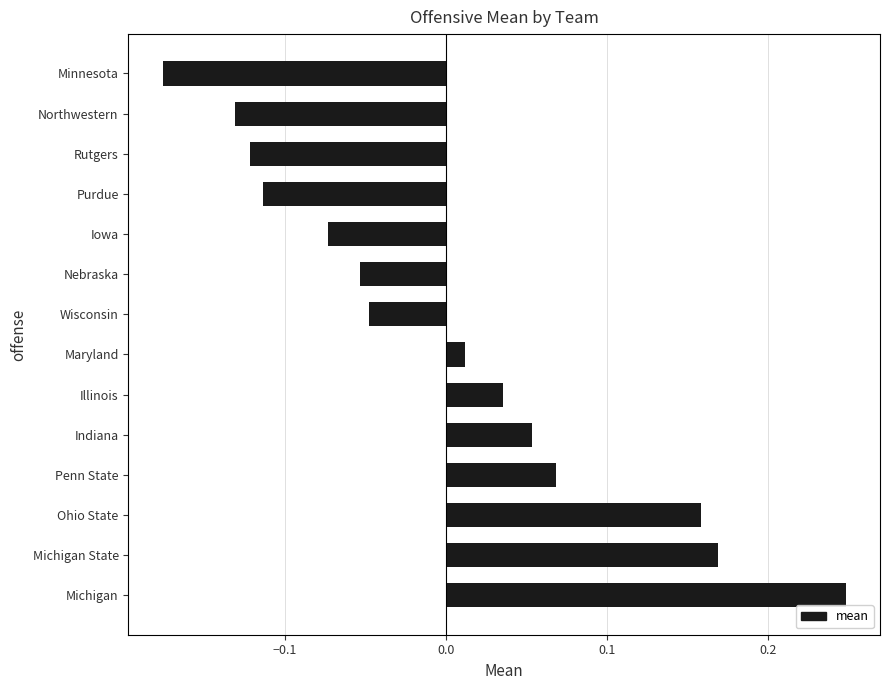

Between Illinois and Indiana, which is larger?

Indiana